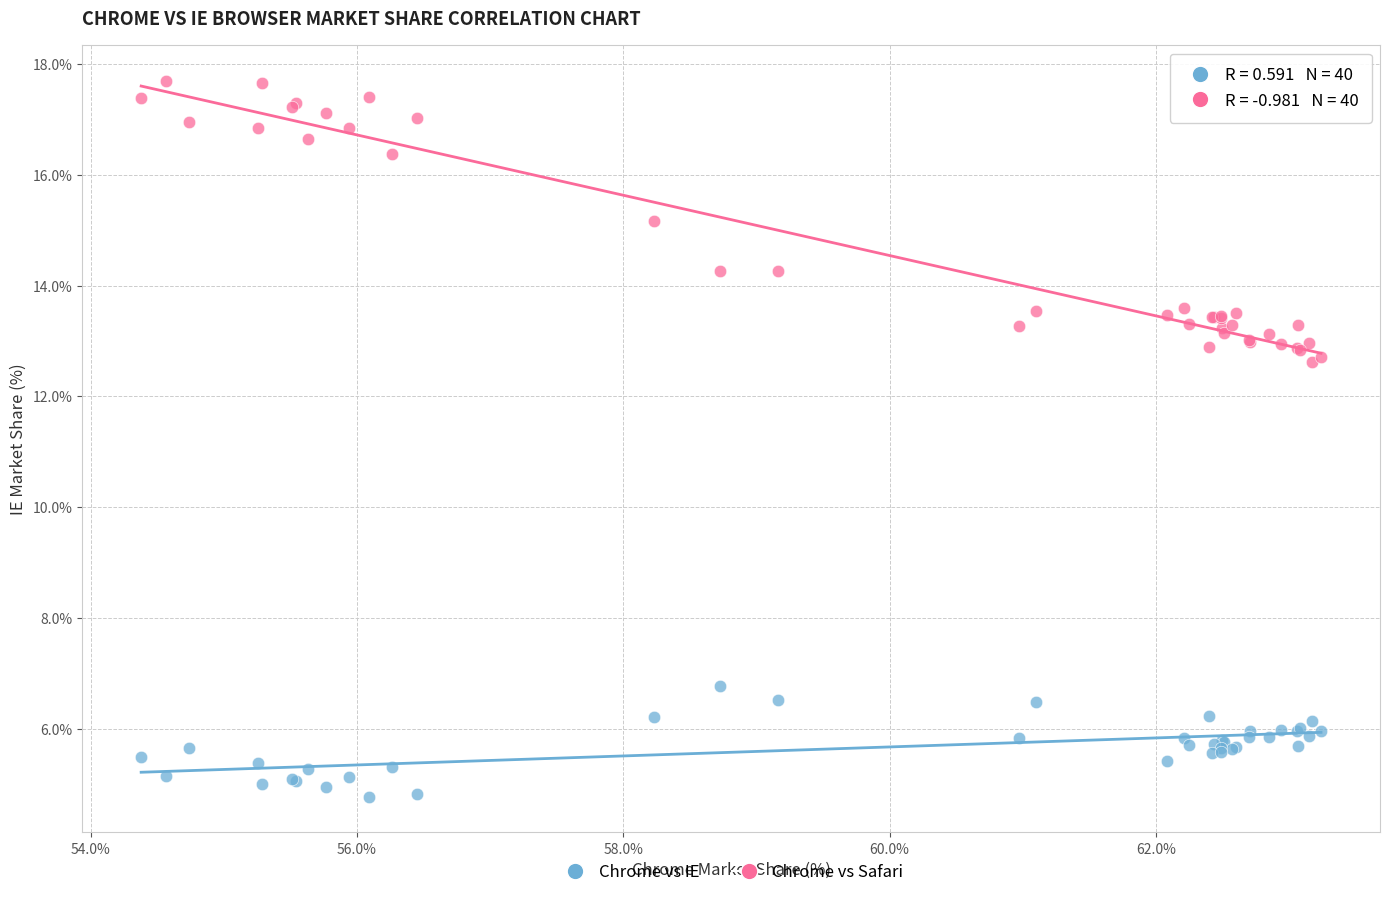

Which series contains the lowest Y value?

Chrome vs IE